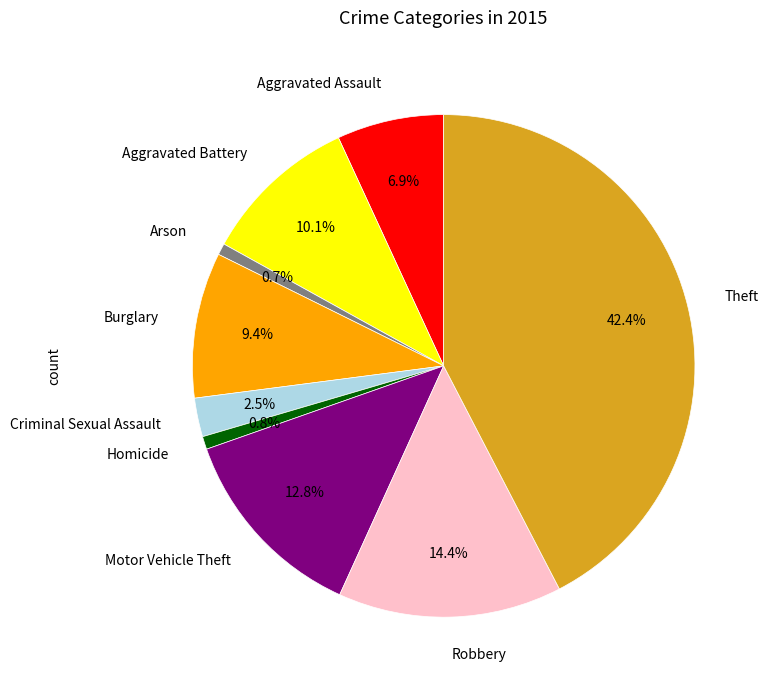

What portion of the pie excludes Arson?

99.3%